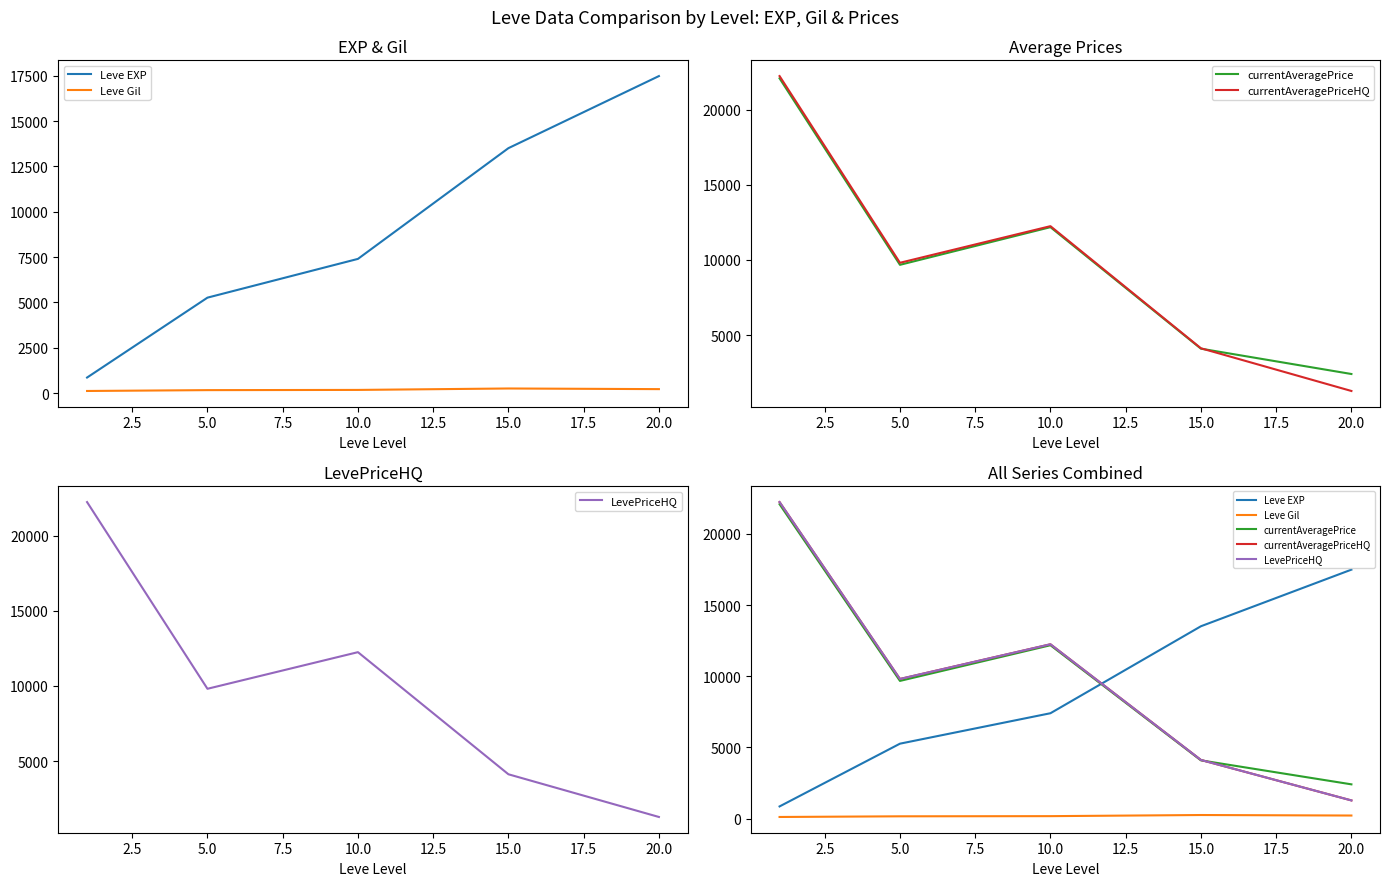

How many lines are shown in the chart?

5